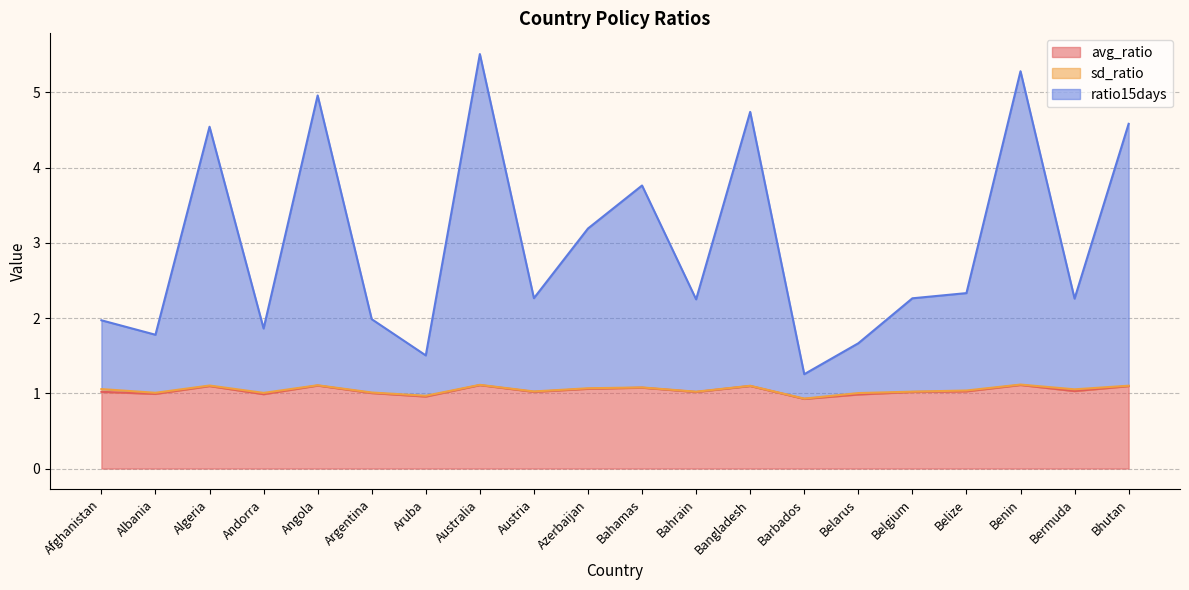

True or false: ratio15days and avg_ratio cross at least once.

False